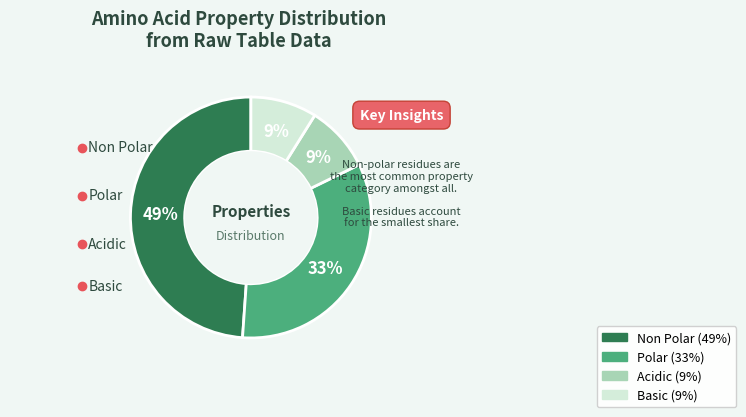

To the nearest percent, what is the difference between the largest and smallest slice percentages?

40%